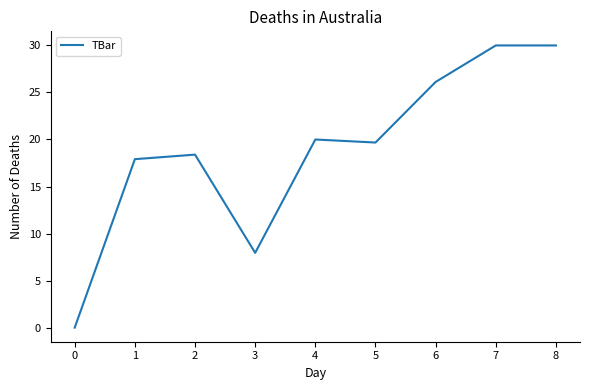

True or false: the data shows 9.7 at 4.

False